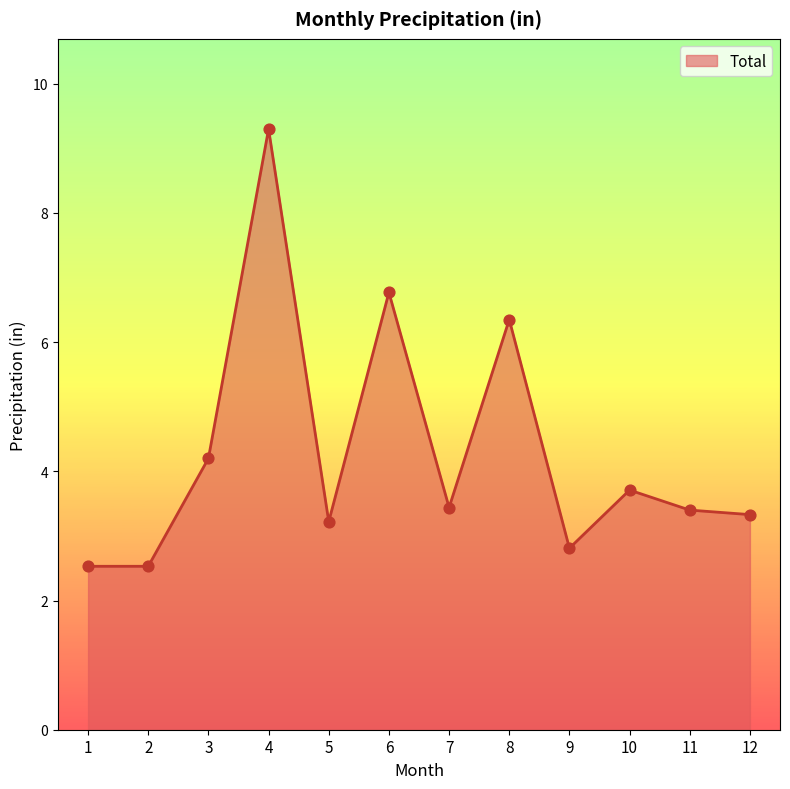

What is the change in value from 2 to 11?

+0.9